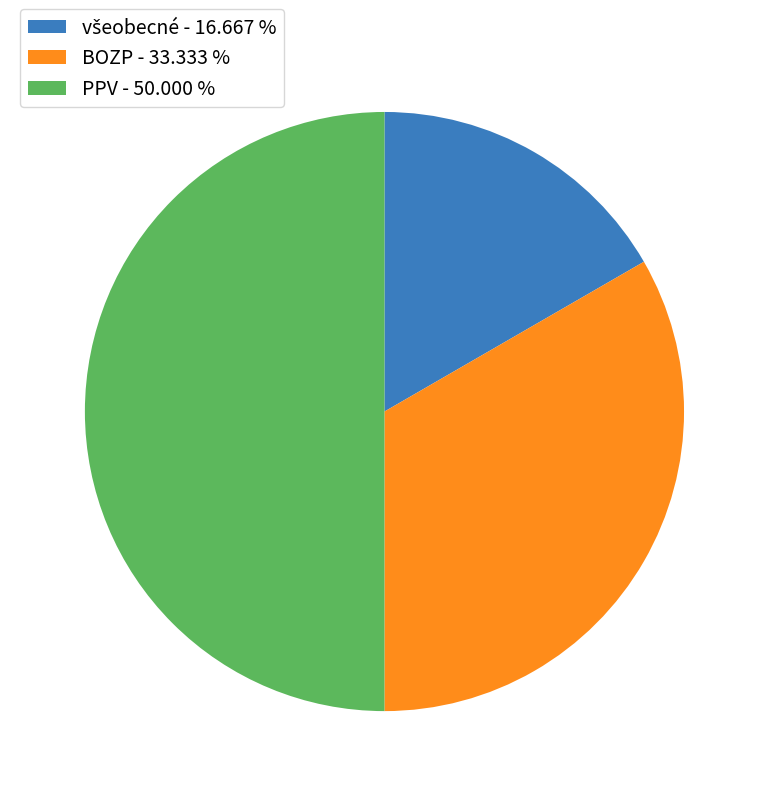

What is the largest slice in the pie chart?

PPV